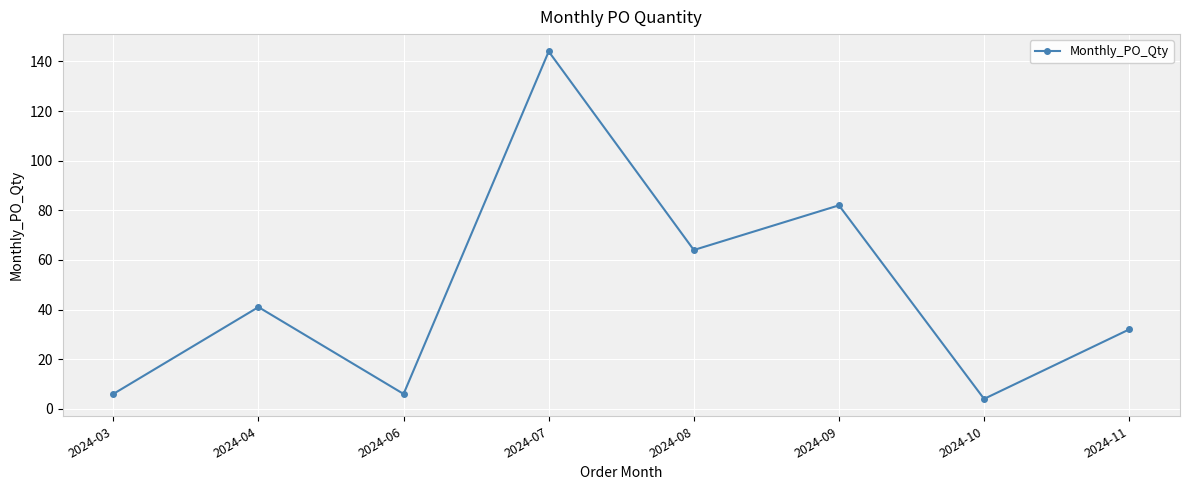

What is the sum of all values?

379